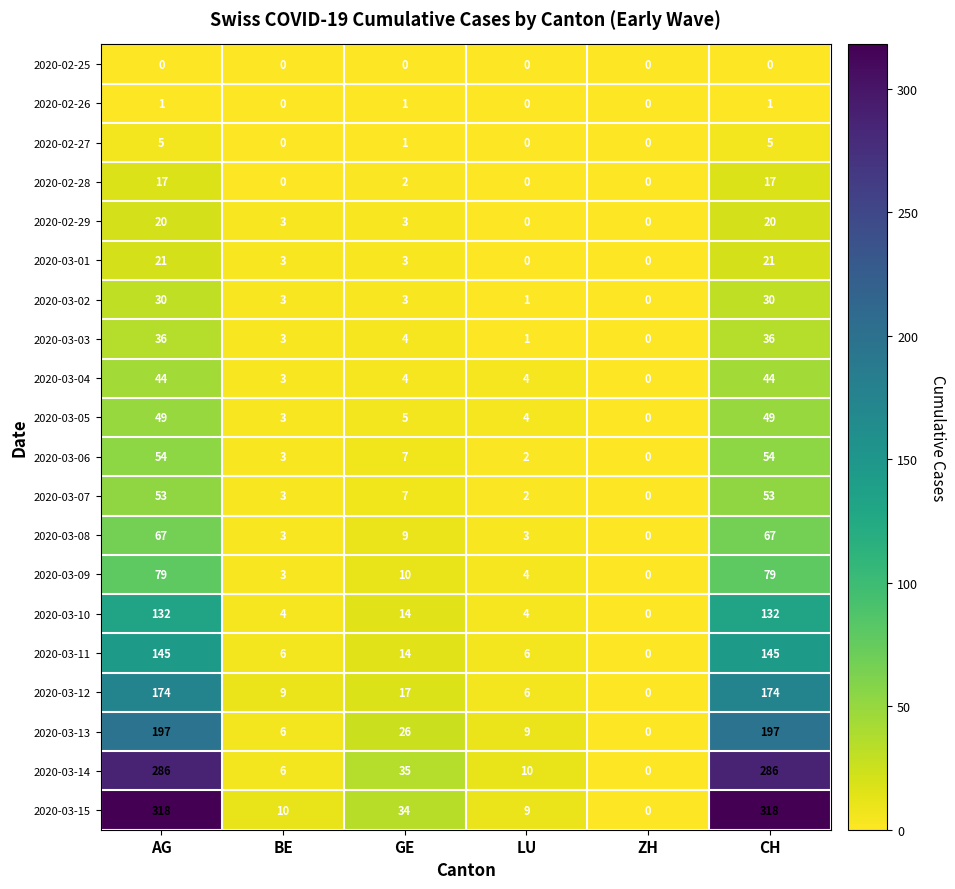

Rank the series at AG from lowest to highest value.

2020-02-25, 2020-02-26, 2020-02-27, 2020-02-28, 2020-02-29, 2020-03-01, 2020-03-02, 2020-03-03, 2020-03-04, 2020-03-05, 2020-03-07, 2020-03-06, 2020-03-08, 2020-03-09, 2020-03-10, 2020-03-11, 2020-03-12, 2020-03-13, 2020-03-14, 2020-03-15